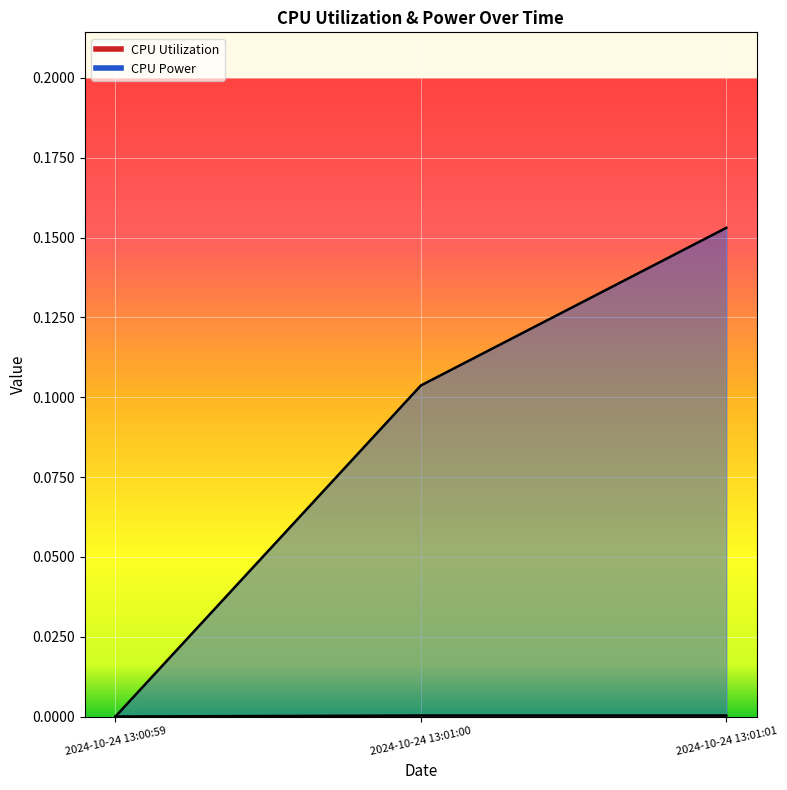

At which category is the sum across all series the highest?

2024-10-24 13:01:01